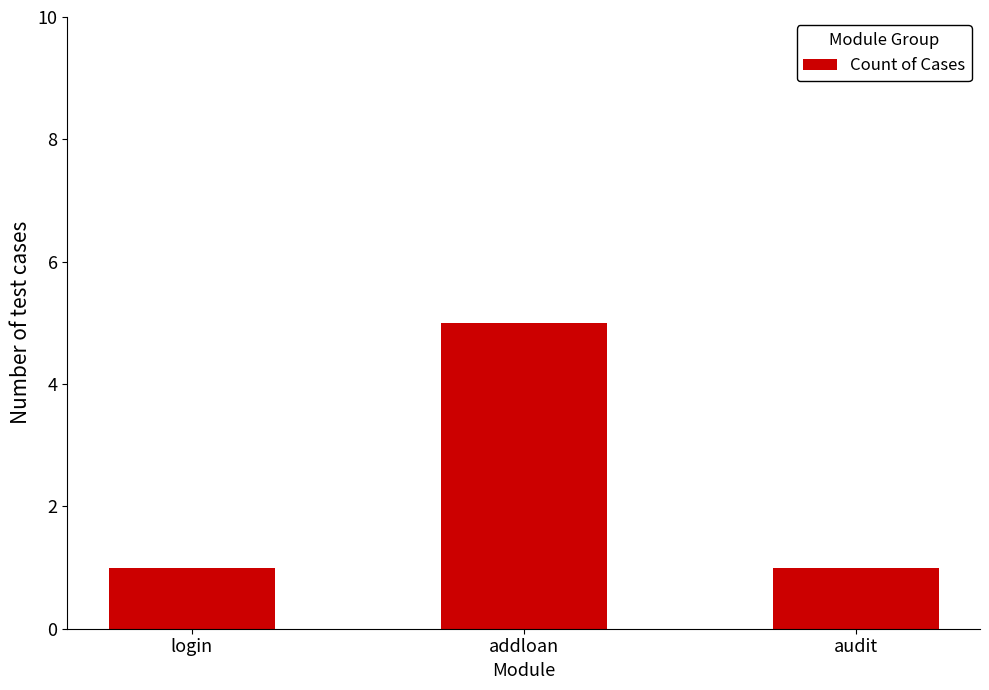

Which label corresponds to the largest value in the chart?

addloan